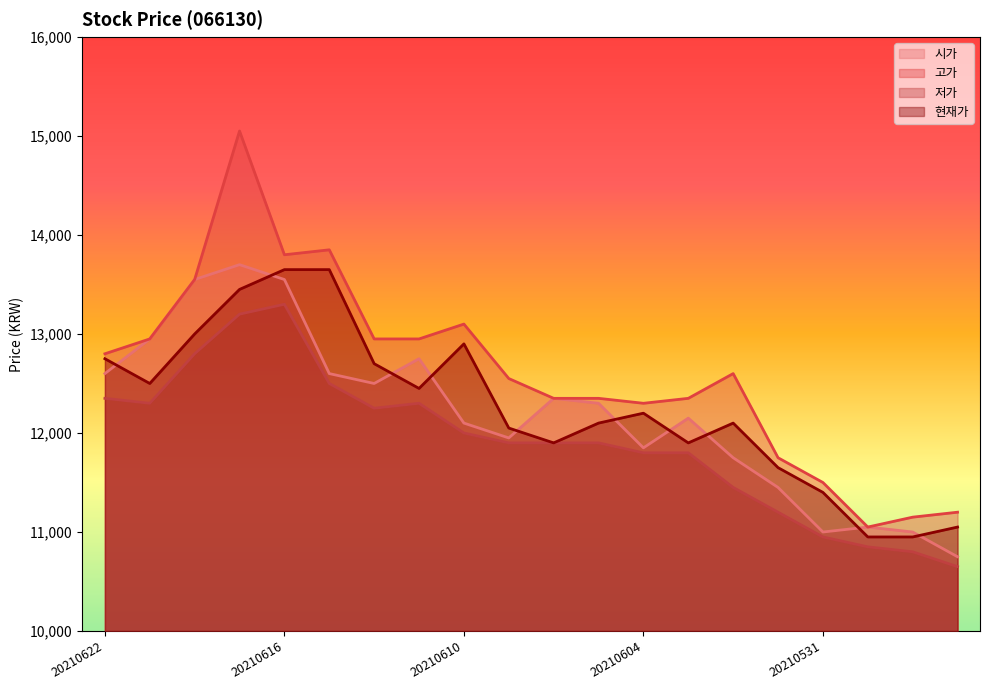

True or false: 고가 and 현재가 intersect in this chart.

False